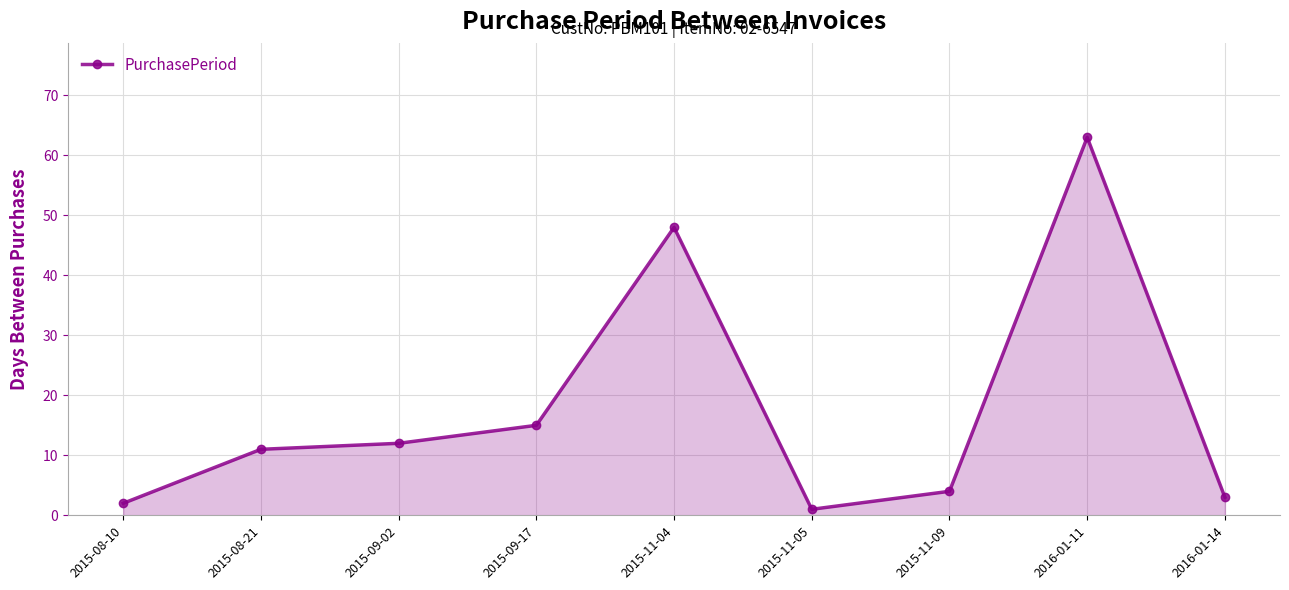

Is it true that the value at 2015-09-02 is 12?

True